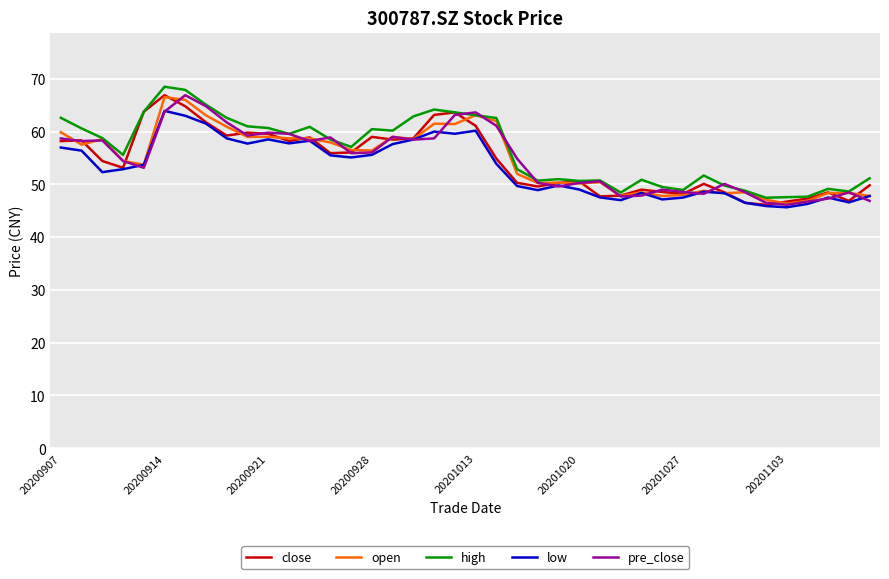

What is the smallest value displayed?

45.7